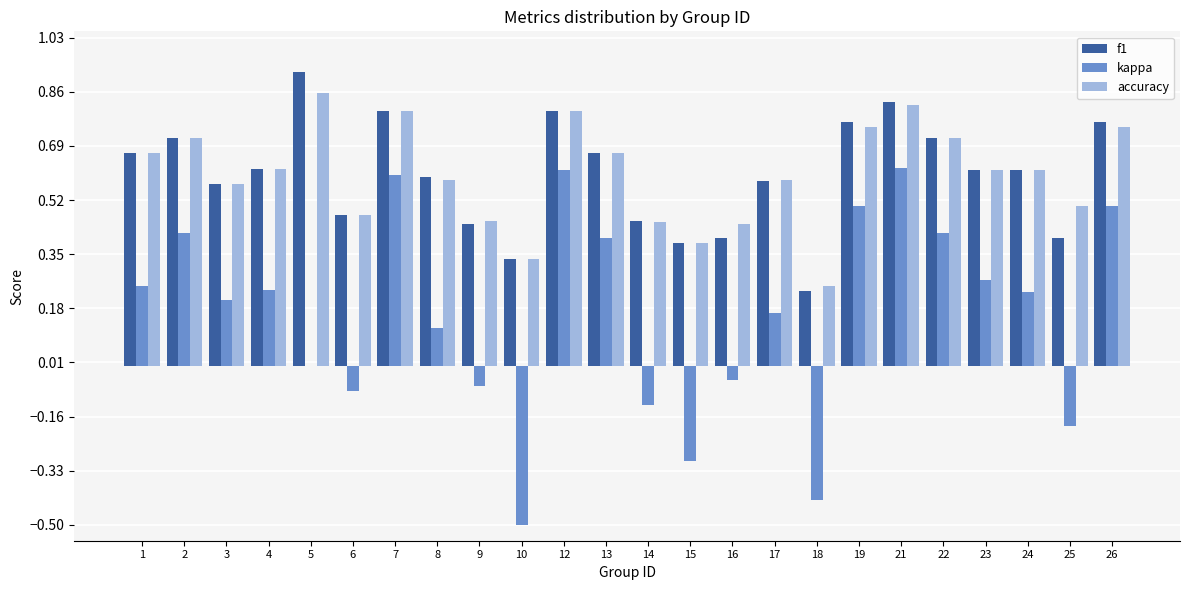

The kappa series shows 0.6 at 7. True or false?

True